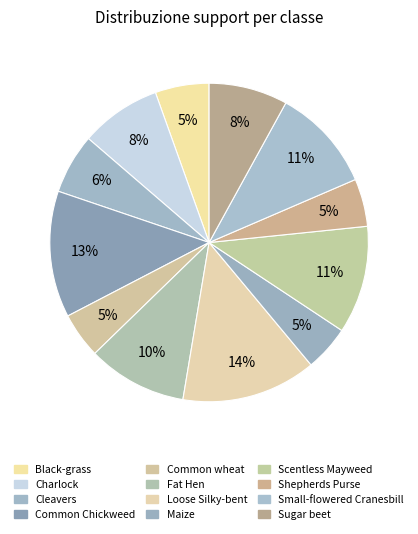

Which slice is the largest?

Loose Silky-bent